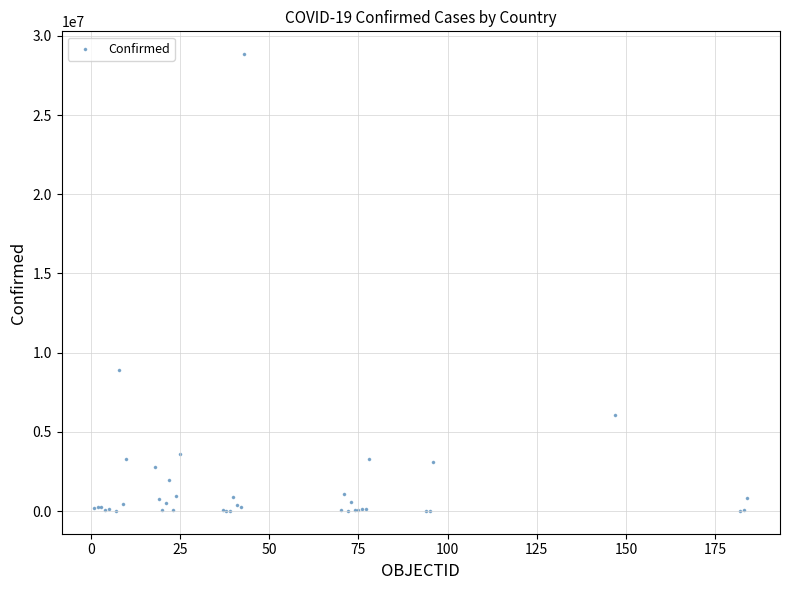

What Y value in the scatter plot is closest to 14426876?

8912317